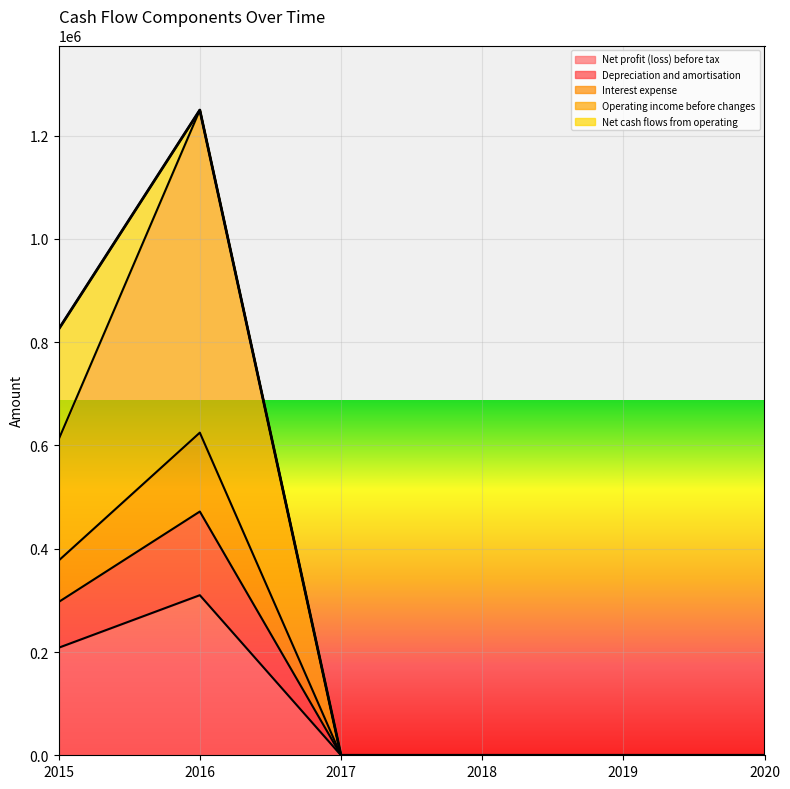

What is the sum of all Depreciation and amortisation values?

1002002